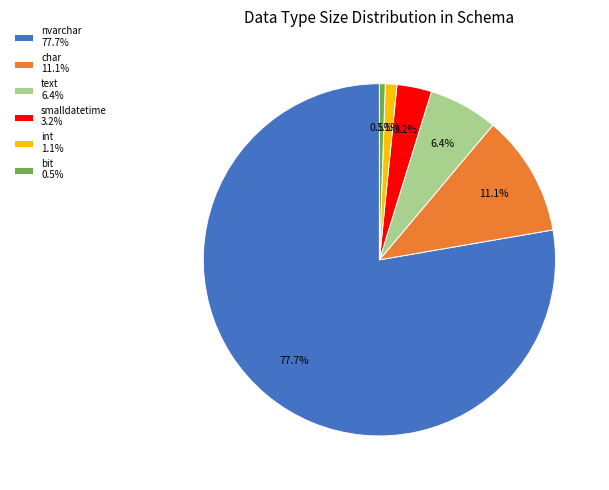

Does text 6.4% represent more than half of the total?

No